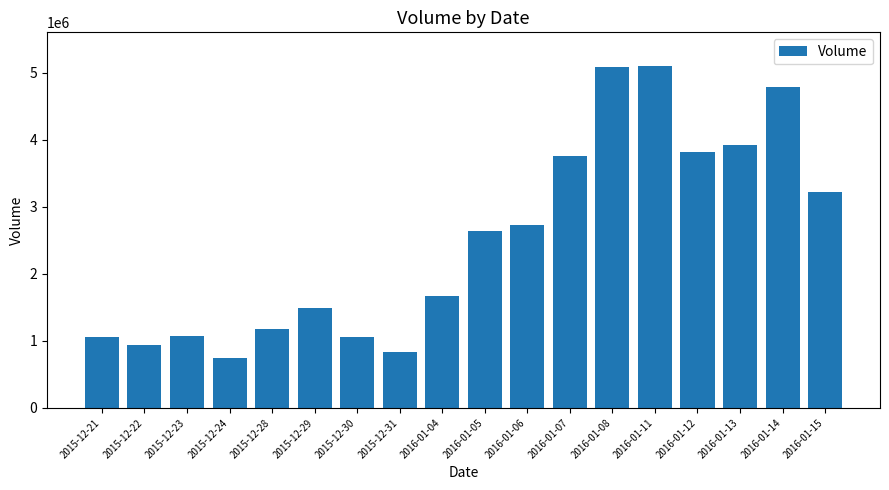

What is the label of the 6th bar from the right?

2016-01-08